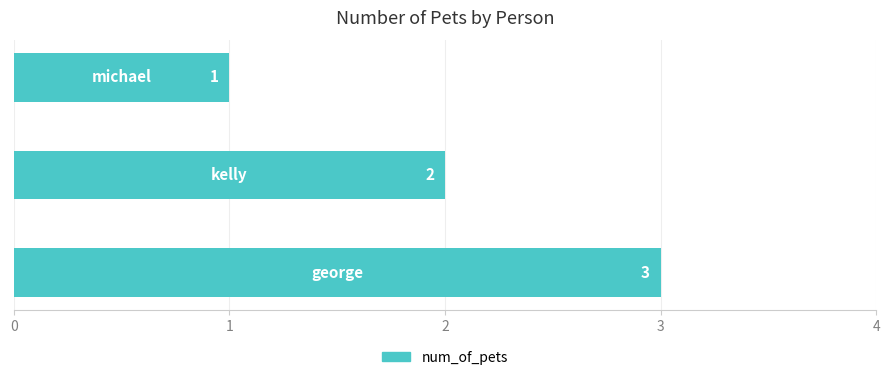

What is the sum of all values?

6